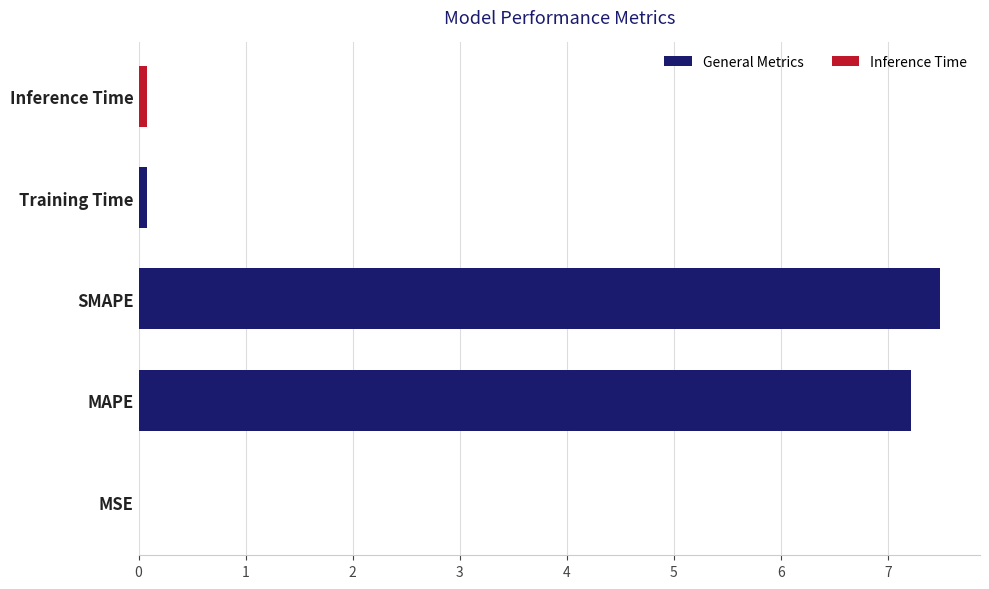

Which has a higher value, SMAPE or Inference Time?

SMAPE